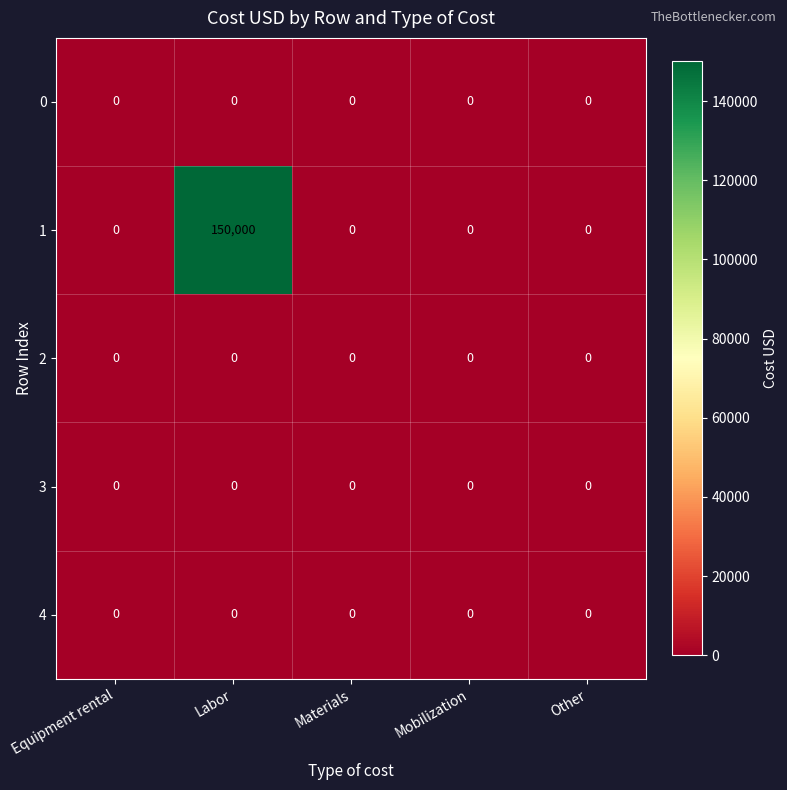

Which series has the widest spread of values?

1